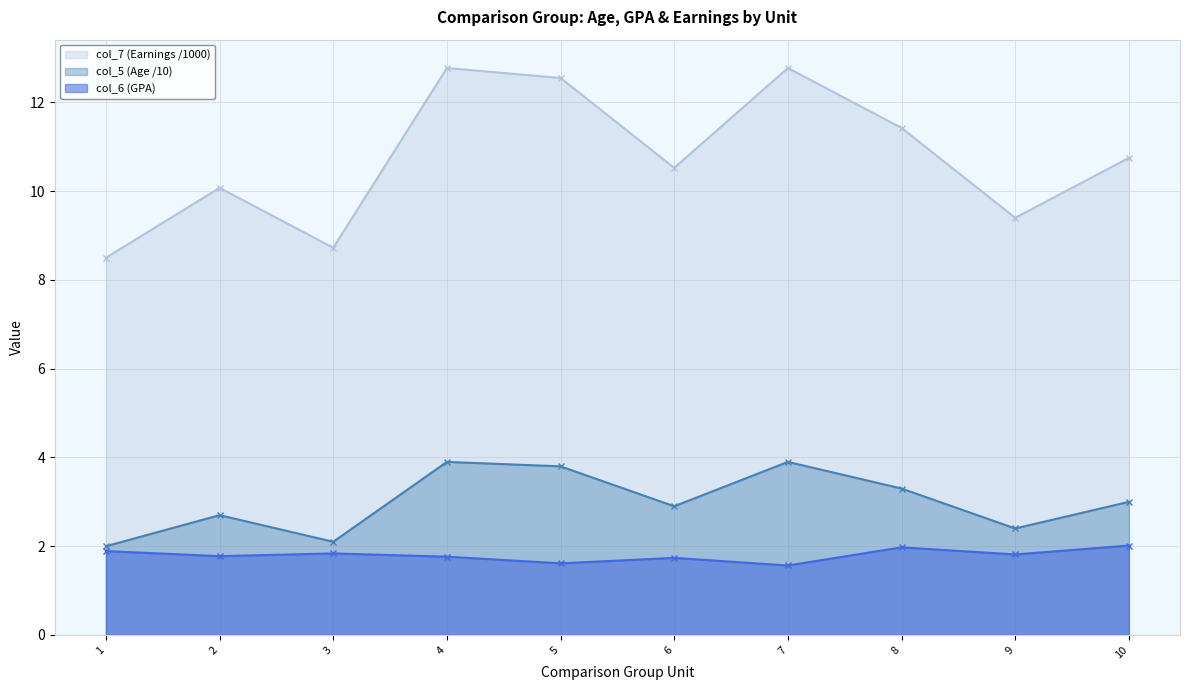

Rank the series at 9 from highest to lowest value.

col_7 (Earnings /1000), col_5 (Age /10), col_6 (GPA)